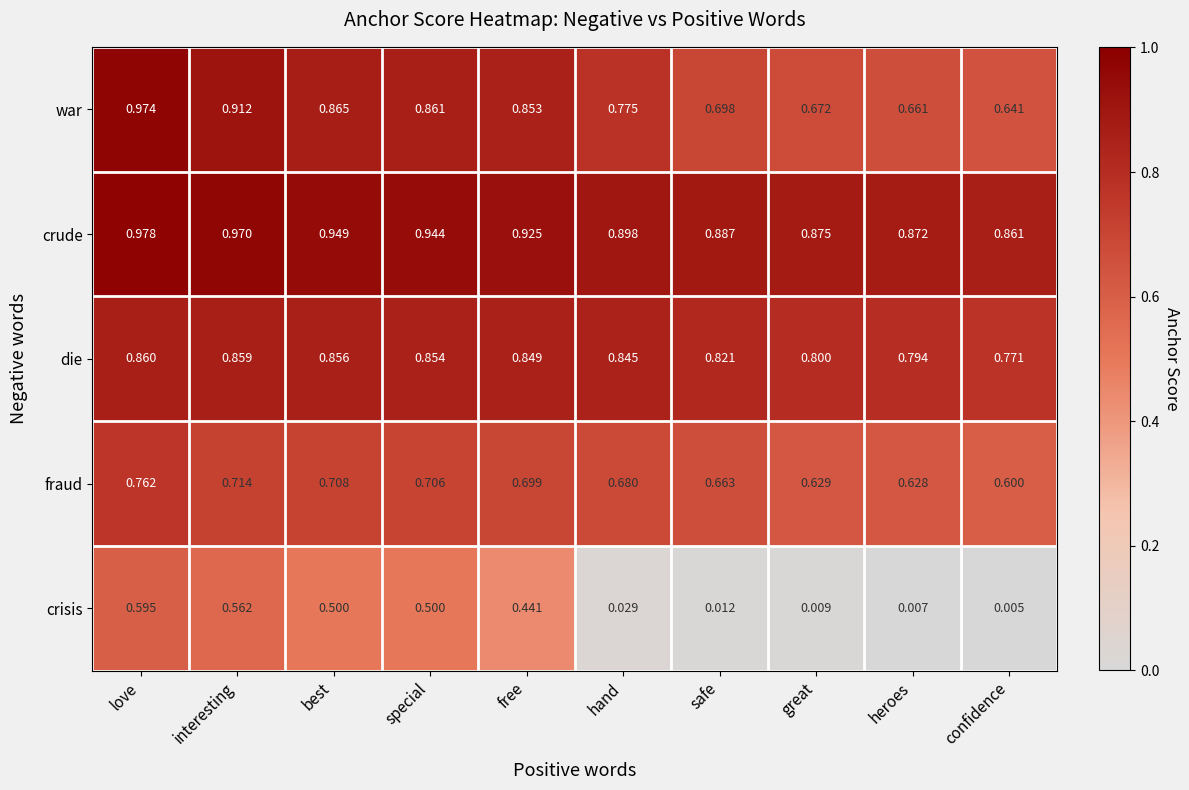

At interesting, list the series in order from smallest to largest.

crisis, fraud, die, war, crude